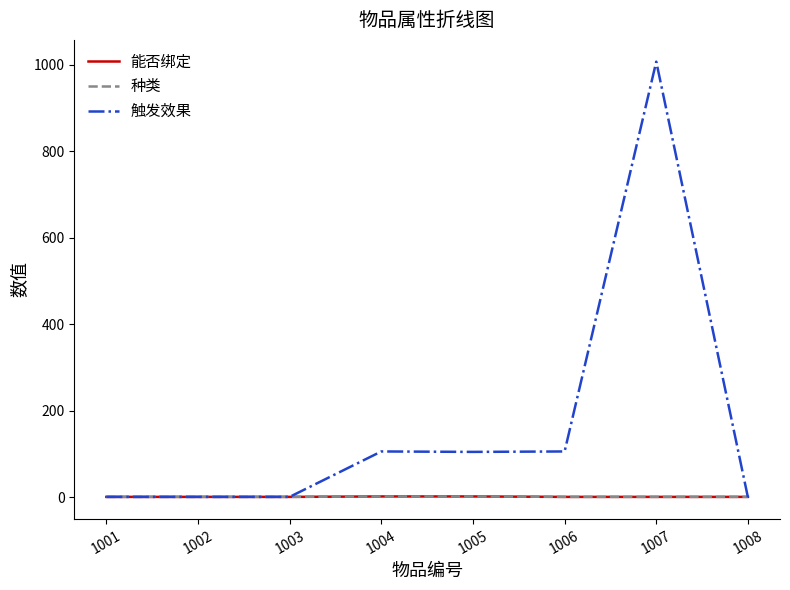

How many lines are shown in the chart?

3